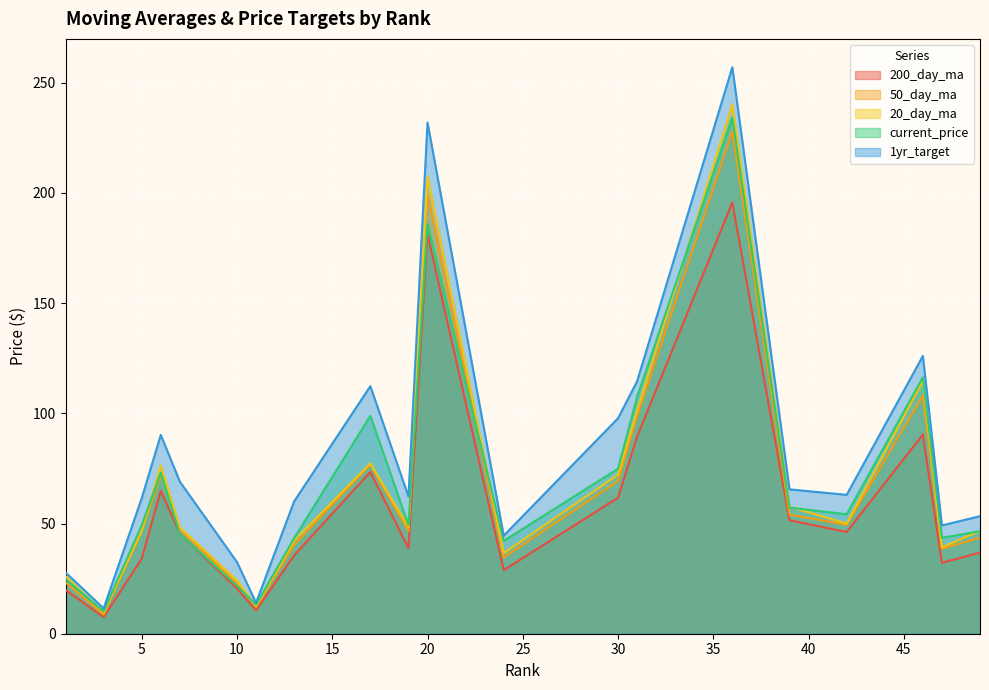

What is the difference between the maximum and second lowest values in the current_price series?

221.0